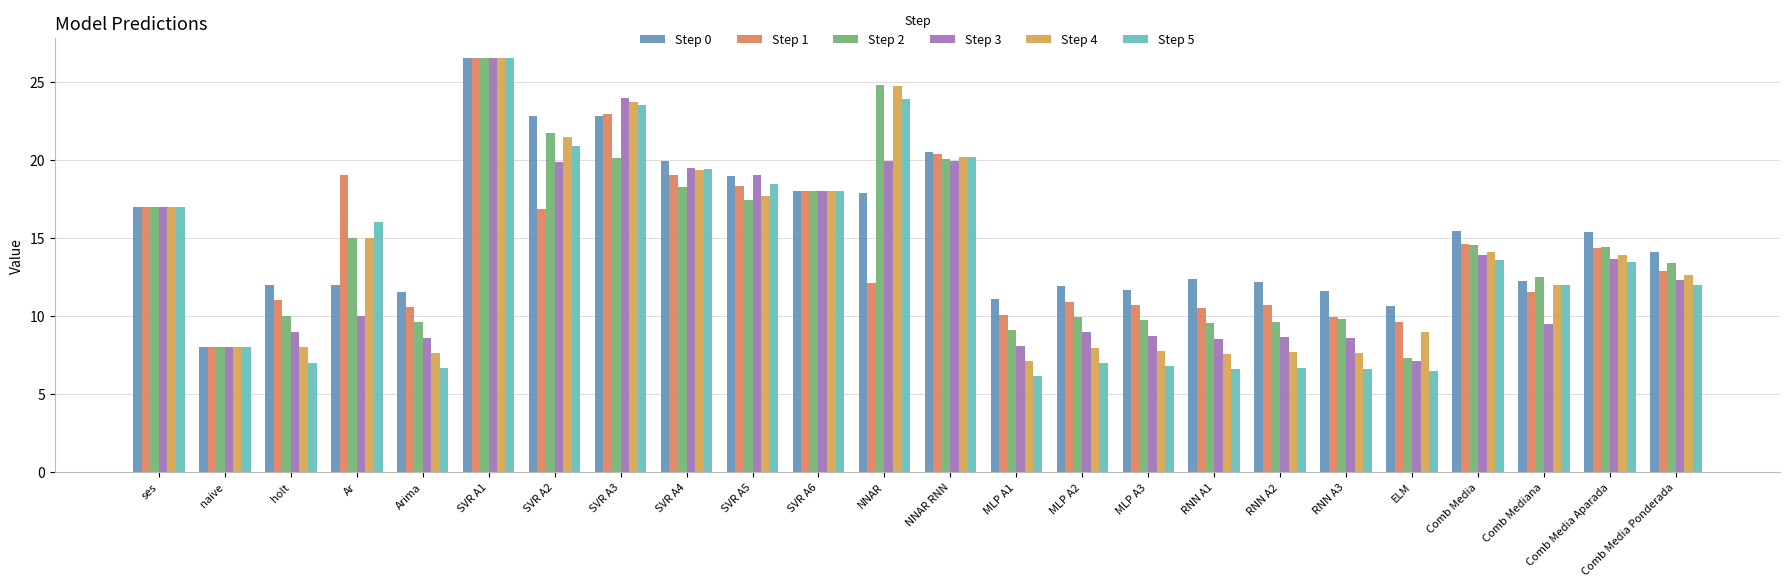

What is the total value across all series at ses?

102.0